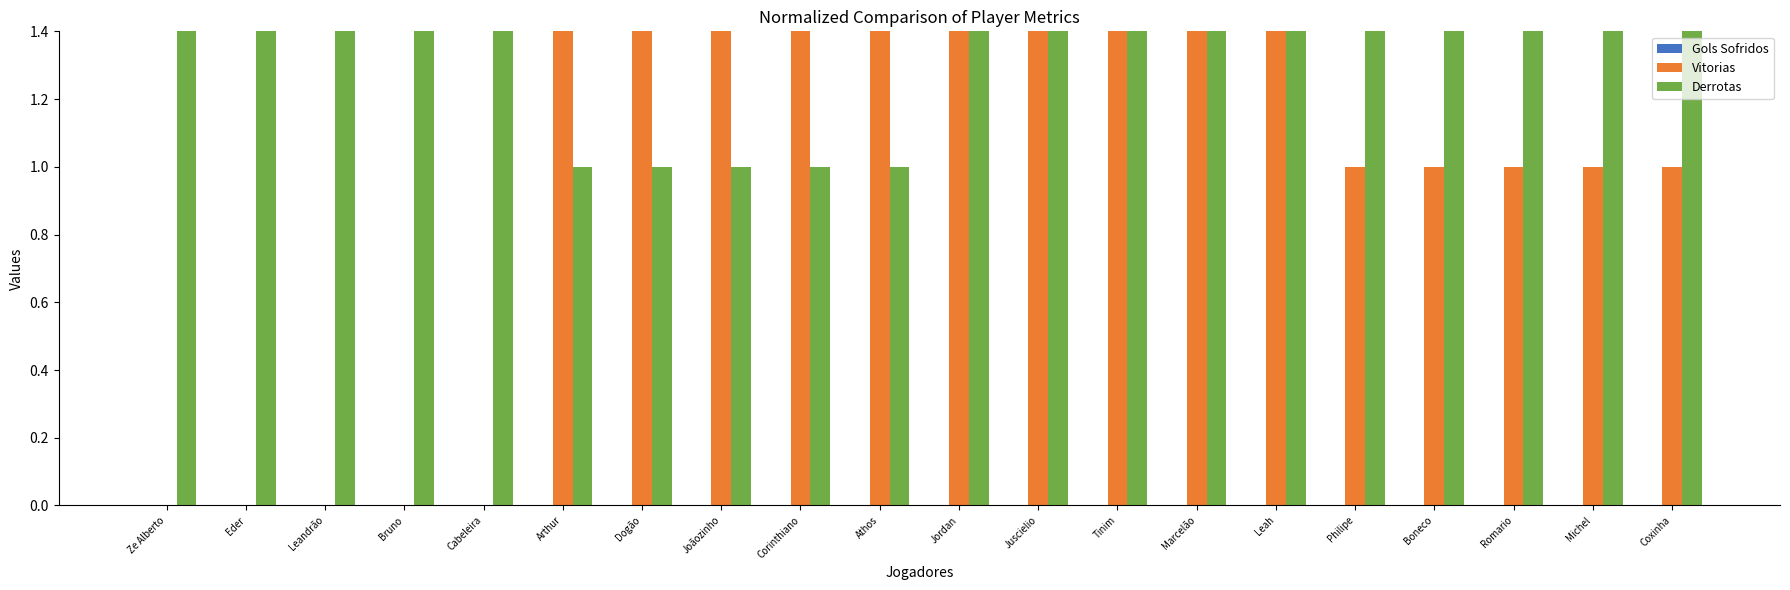

What is the sum of the Derrotas values at Marcelão and Leandrão?

5